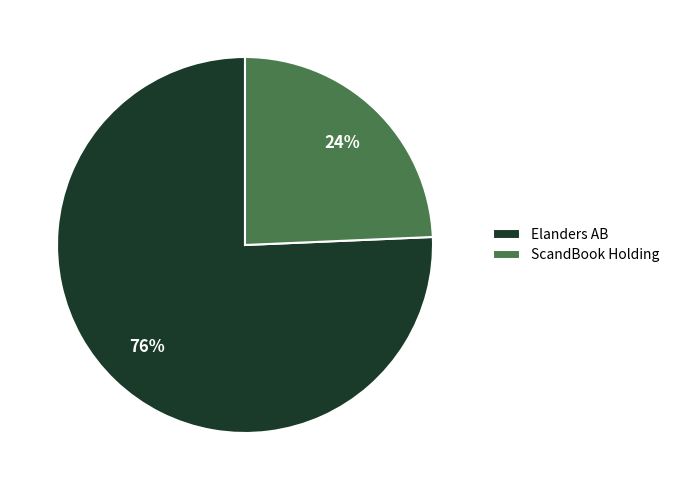

Which category has the smallest portion of the pie?

ScandBook Holding